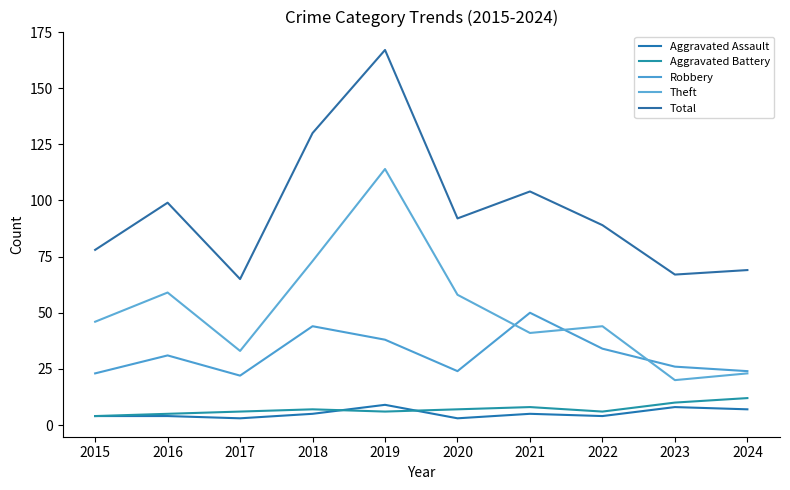

True or false: Theft has a value of 20 at 2023.

True